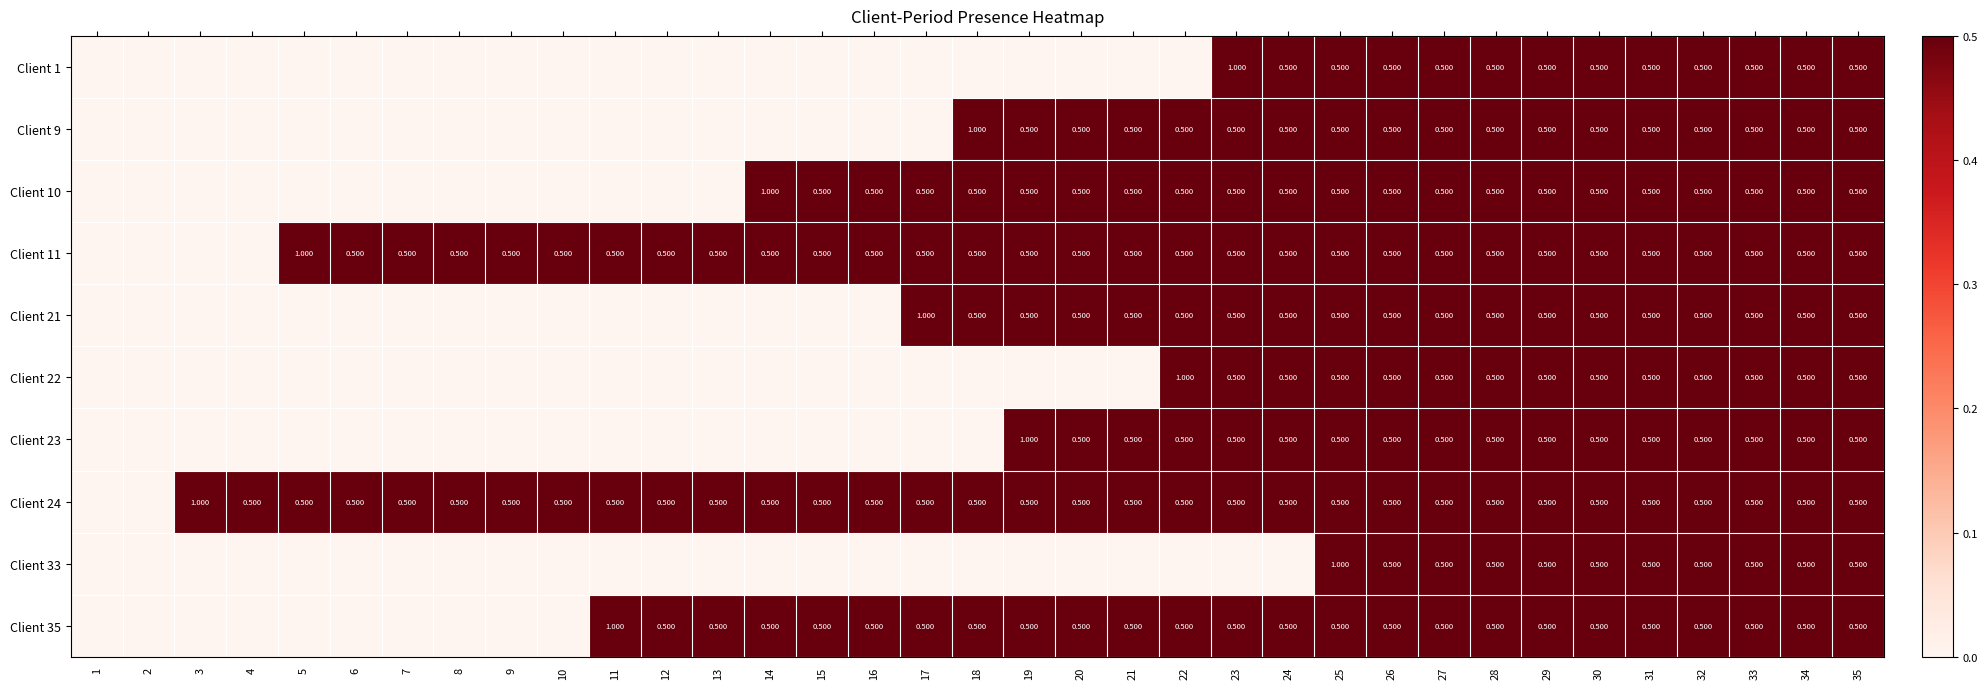

Rank the series at 23 from lowest to highest value.

Client 33, Client 9, Client 10, Client 11, Client 21, Client 22, Client 23, Client 24, Client 35, Client 1